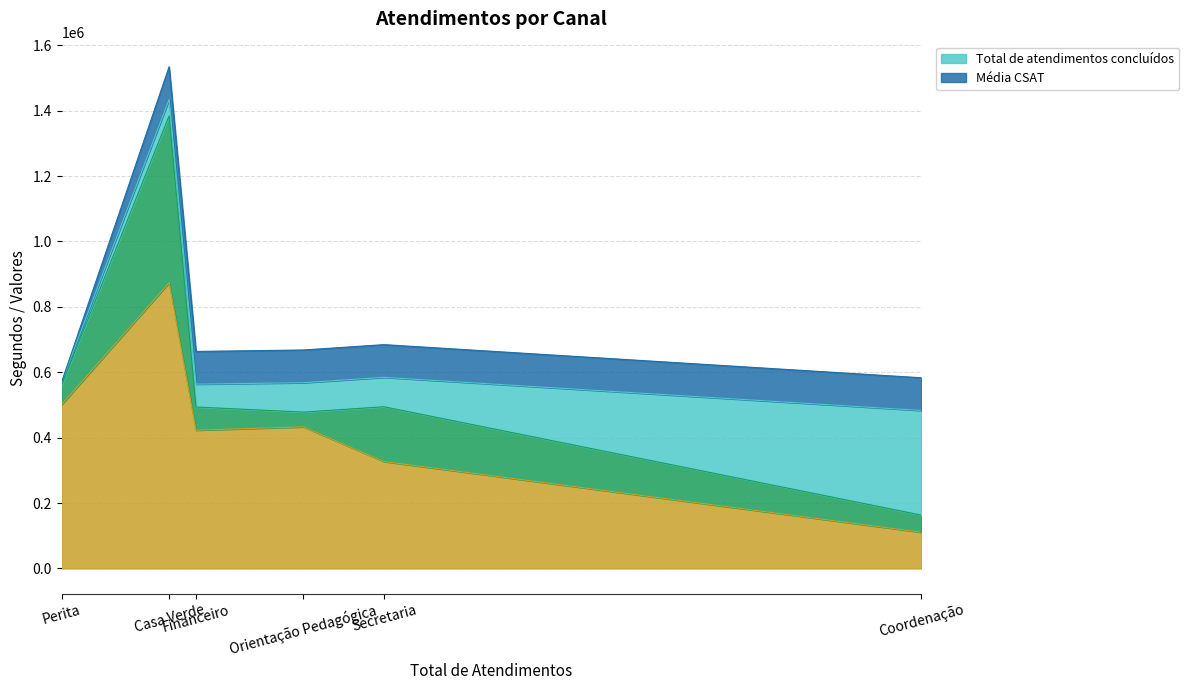

In _handle_seconds, how many points are lower than both neighbors (excluding endpoints)?

1